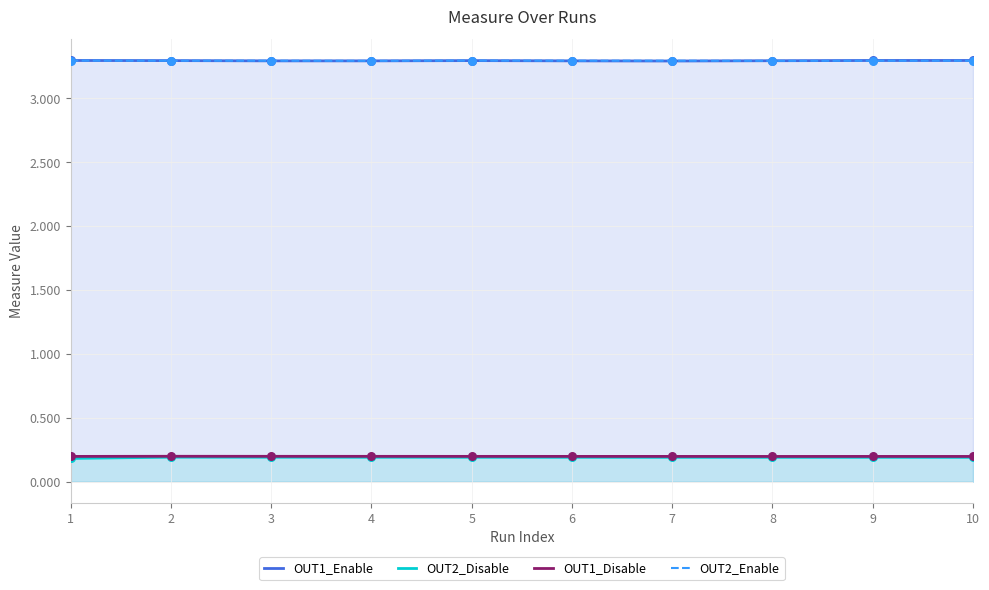

Which series has the largest total across all categories?

OUT1_Enable